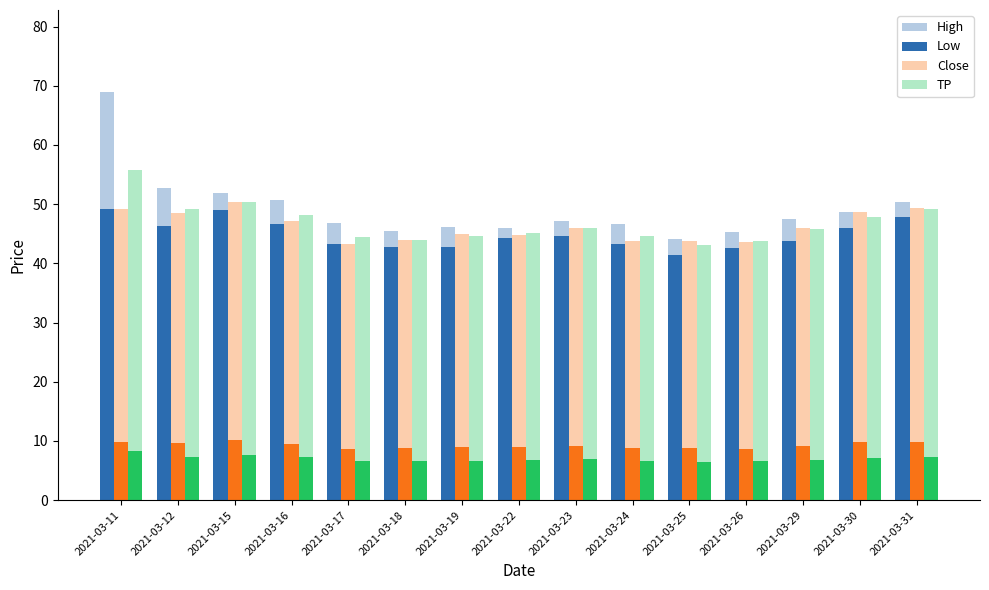

Which label corresponds to the largest value in the chart?

2021-03-11